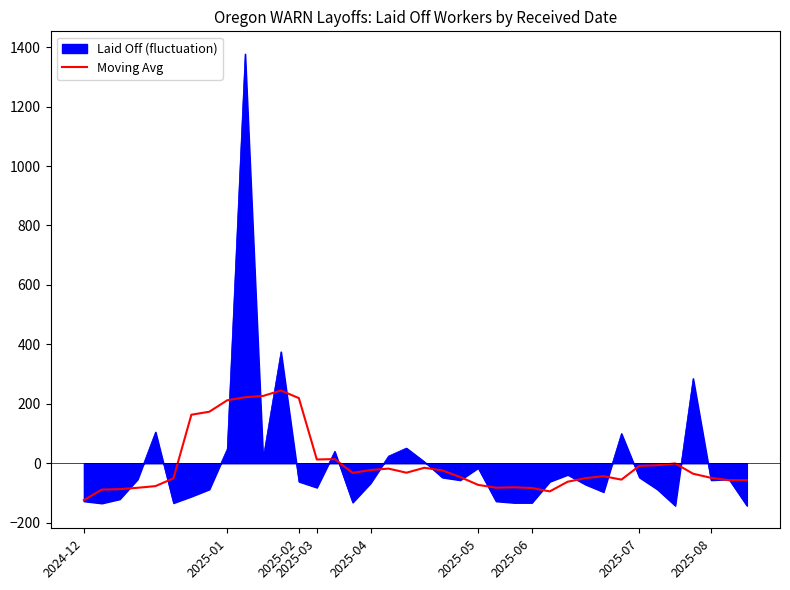

Rank the series by their maximum value, from highest to lowest.

Laid Off (fluctuation), Moving Avg